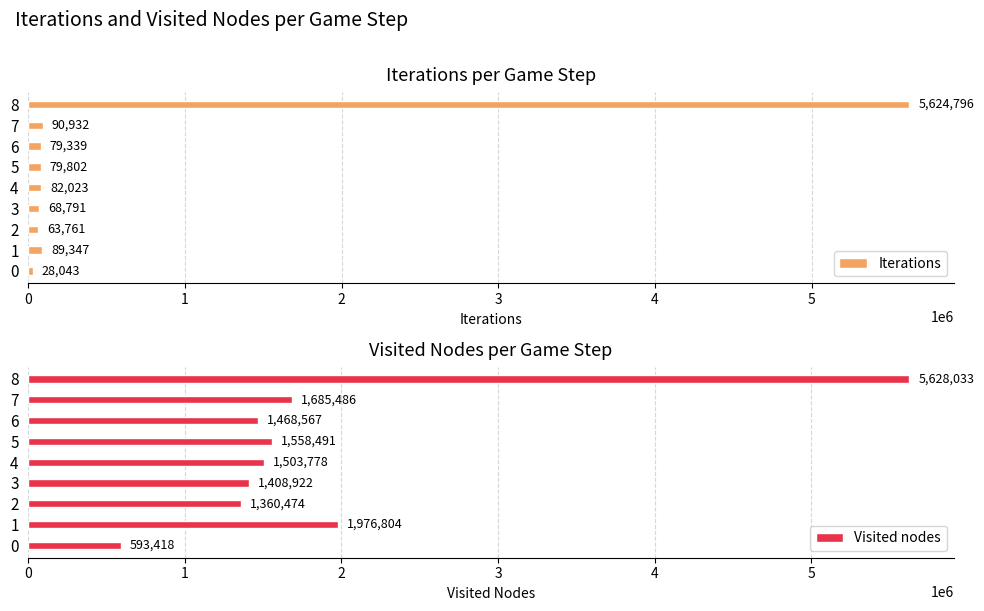

List the labels in order of Visited nodes value, largest first.

8, 1, 7, 5, 4, 6, 3, 2, 0